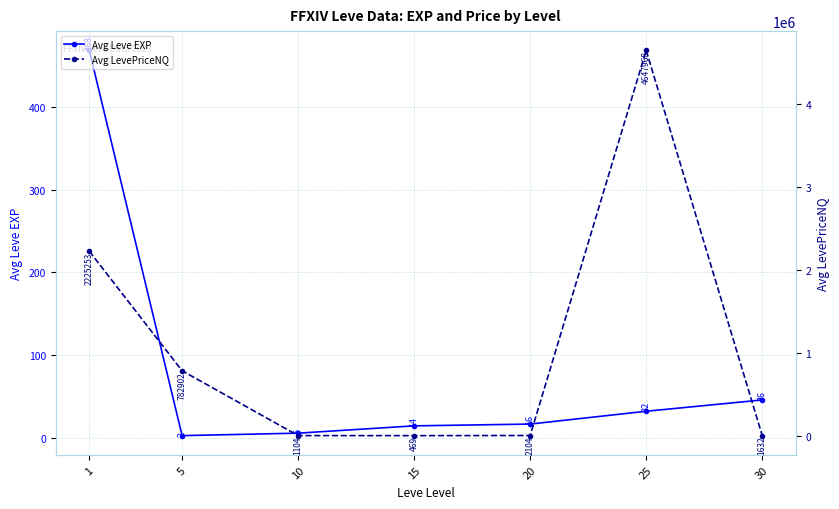

List the labels in order of Avg Leve EXP value, largest first.

1, 30, 25, 20, 15, 10, 5